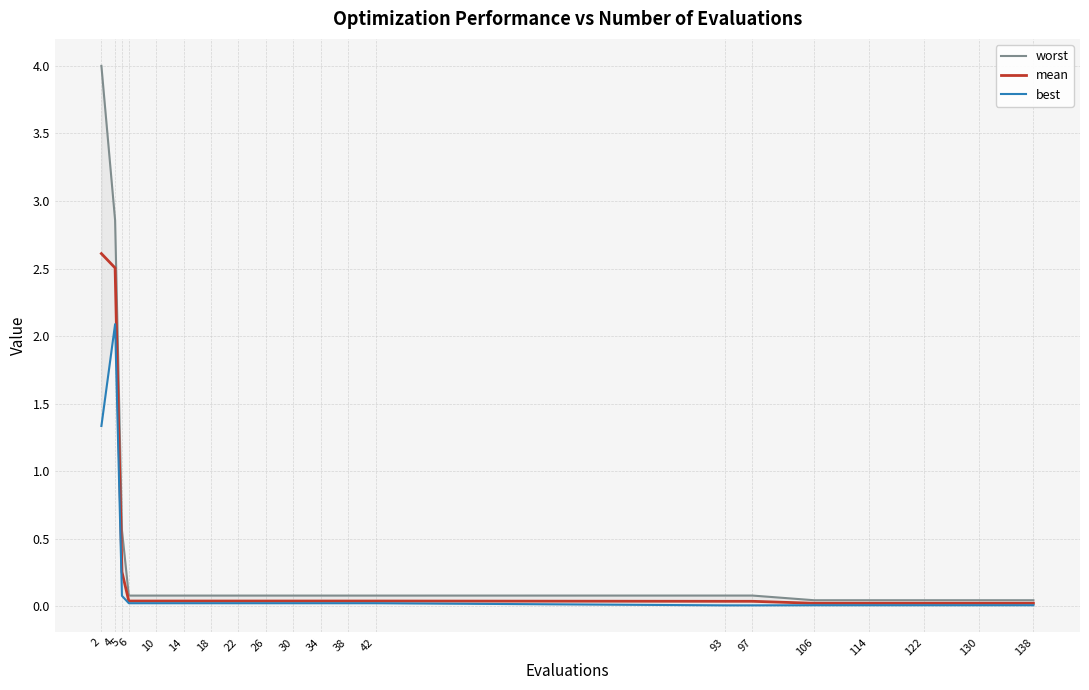

Reading right to left, what are all the values shown in this chart?

worst: 0.0	0.0	0.0	0.0	0.0	0.1	0.1	0.1	0.1	0.1	0.1	0.1	0.1	0.1	0.1	0.1	0.1	0.6	2.9	4.0
mean: 0.0	0.0	0.0	0.0	0.0	0.0	0.0	0.0	0.0	0.0	0.0	0.0	0.0	0.0	0.0	0.0	0.0	0.3	2.5	2.6
best: 0.0	0.0	0.0	0.0	0.0	0.0	0.0	0.0	0.0	0.0	0.0	0.0	0.0	0.0	0.0	0.0	0.0	0.1	2.1	1.3